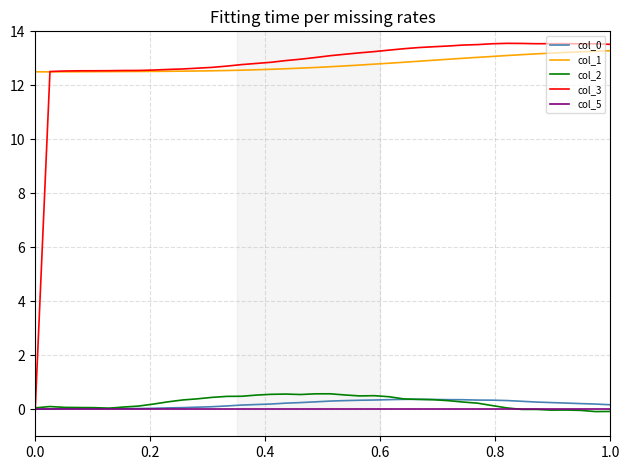

Which series has the largest range (max minus min)?

col_3